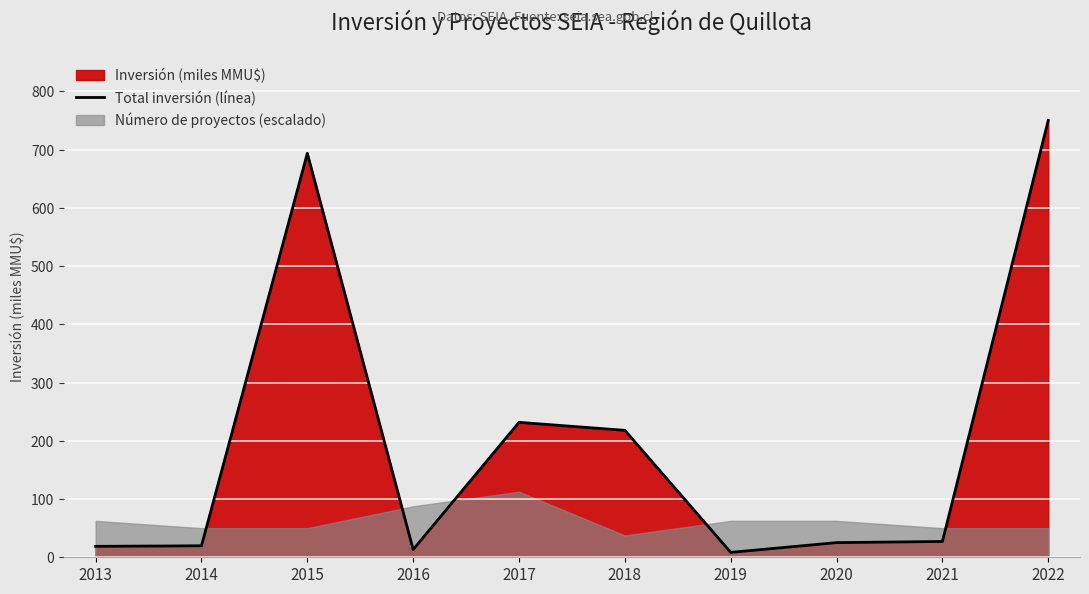

What is the ratio of the value at 2018 to the value at 2019?

26.0